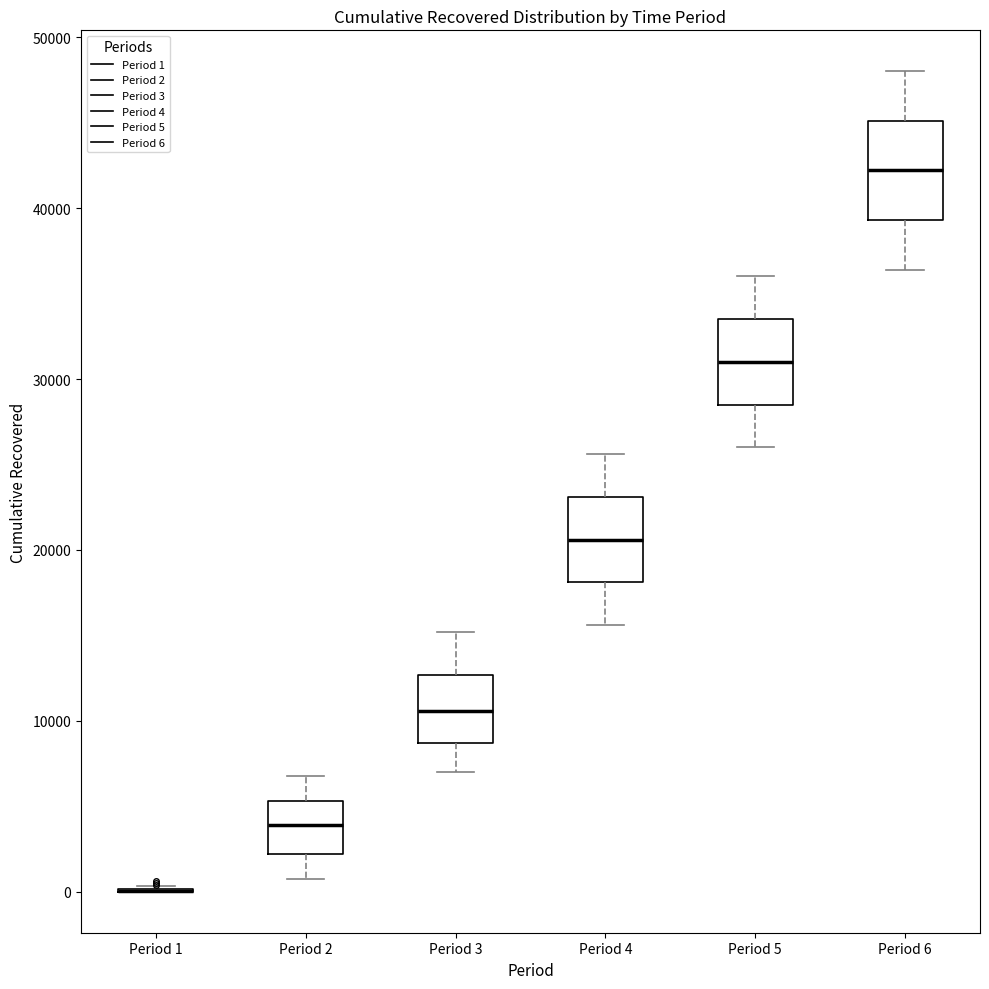

Reading left to right, transcribe this box plot: for each box, give where its median line is, the range the box spans, and where its two whiskers end, as read against the y-axis. The values are not printed on the chart, so give them approximately, as read against the axis.

Period 1: box collapsed to a line at 0, whiskers 0 to 0
Period 2: median 4000, box 2000 to 5000, whiskers 1000 to 7000
Period 3: median 11000, box 9000 to 13000, whiskers 7000 to 15000
Period 4: median 21000, box 18000 to 23000, whiskers 16000 to 26000
Period 5: median 31000, box 29000 to 34000, whiskers 26000 to 36000
Period 6: median 42000, box 39000 to 45000, whiskers 36000 to 48000